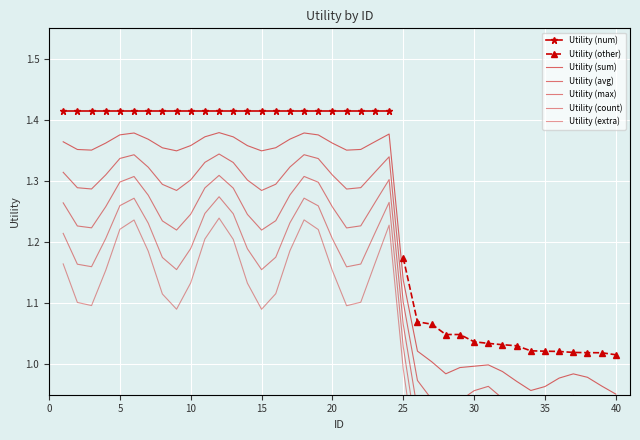

Where is the data nearest to the value 1?

31